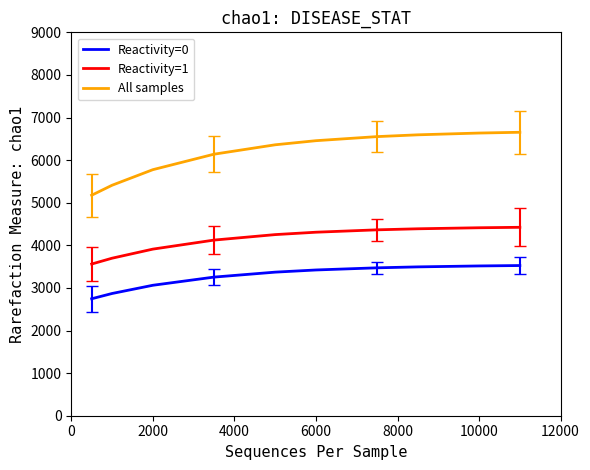

What is the minimum value for All samples?

5176.3